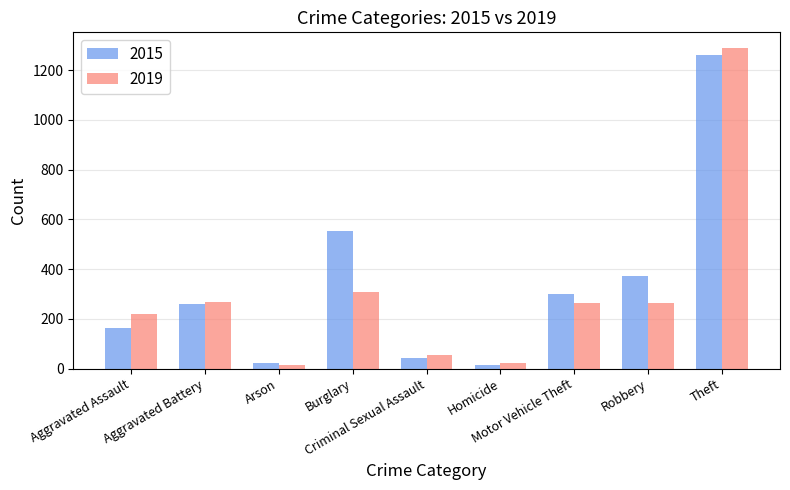

How many distinct data groups are displayed?

2